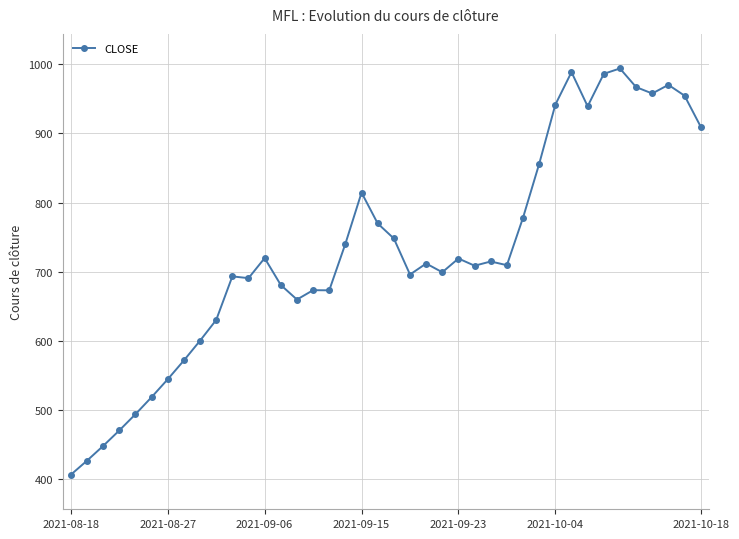

True or false: the data has more than 2 interior local peaks.

True